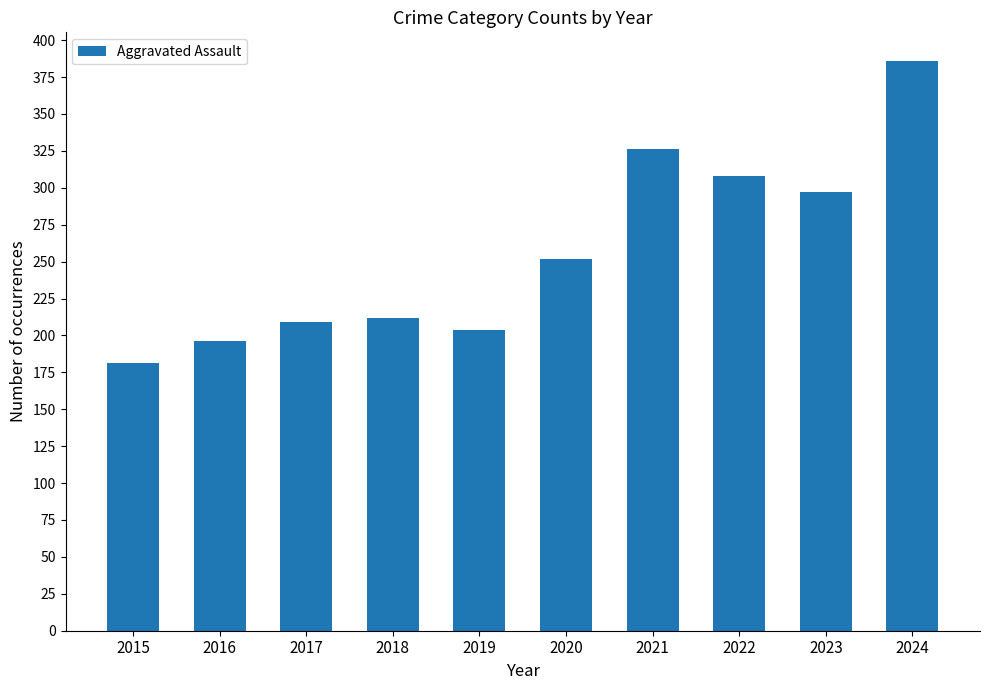

What is the value of the 3rd bar from the left?

209